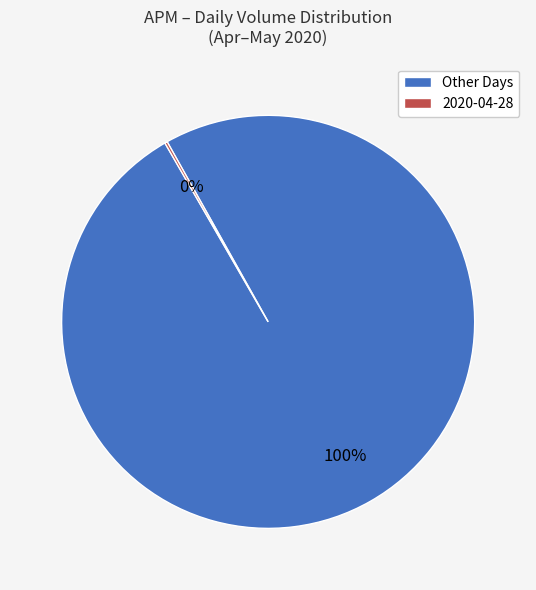

To the nearest percent, what is the average slice percentage?

50%